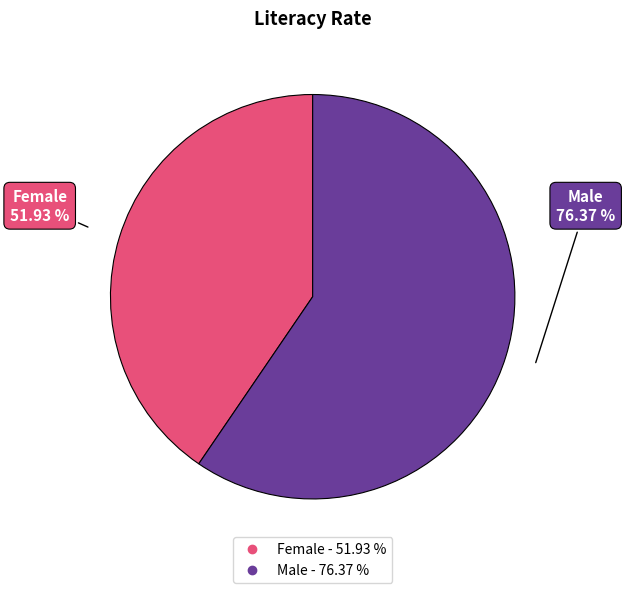

Which slice is the largest?

Male